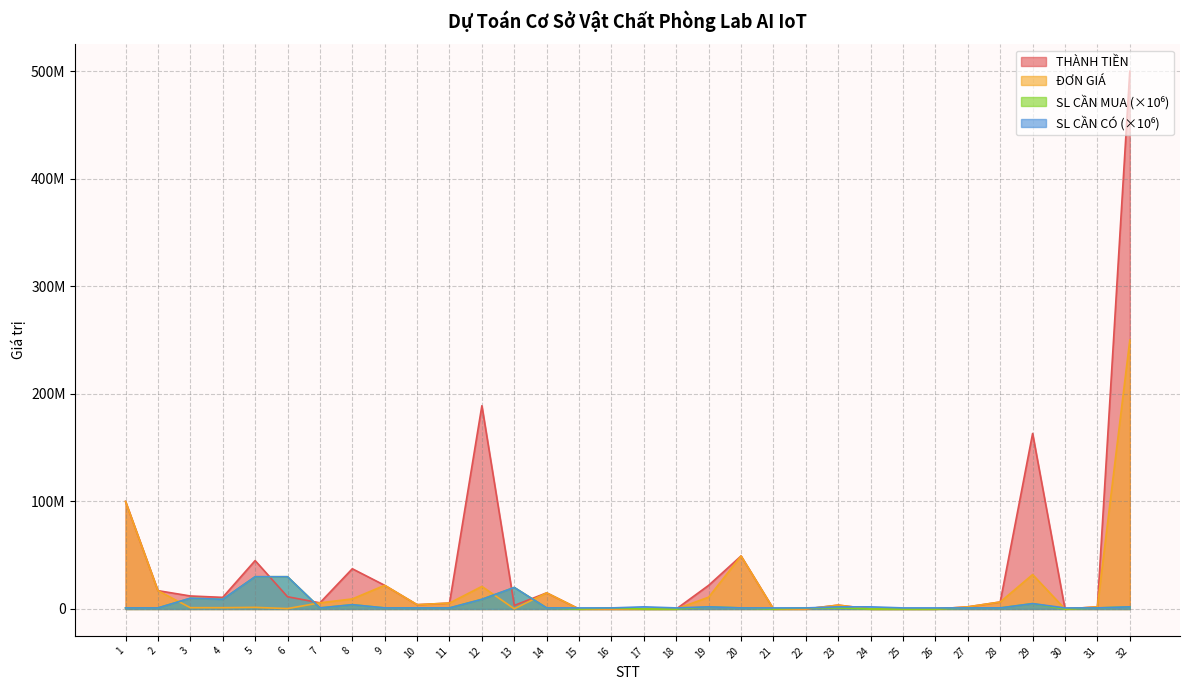

At which label is ĐƠN GIÁ closest to 125000000?

1